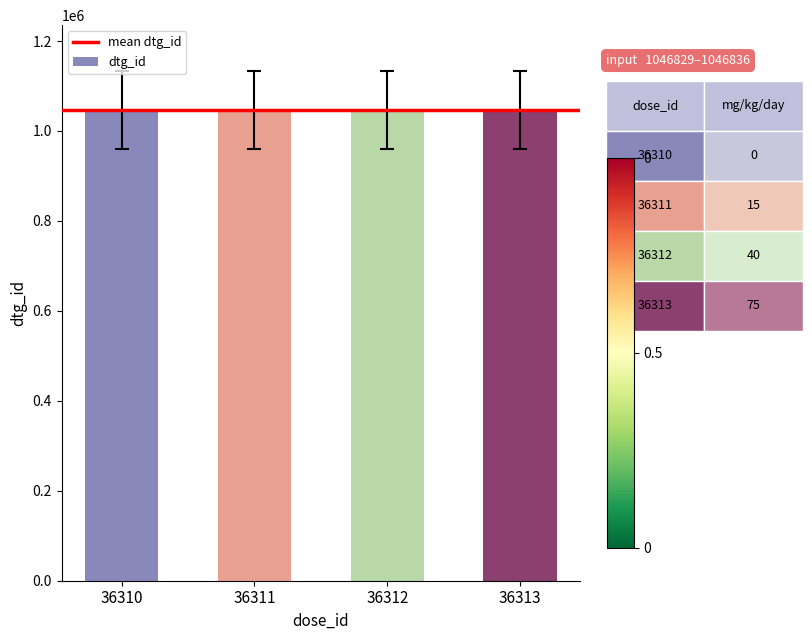

What is the difference between the maximum and minimum values?

3